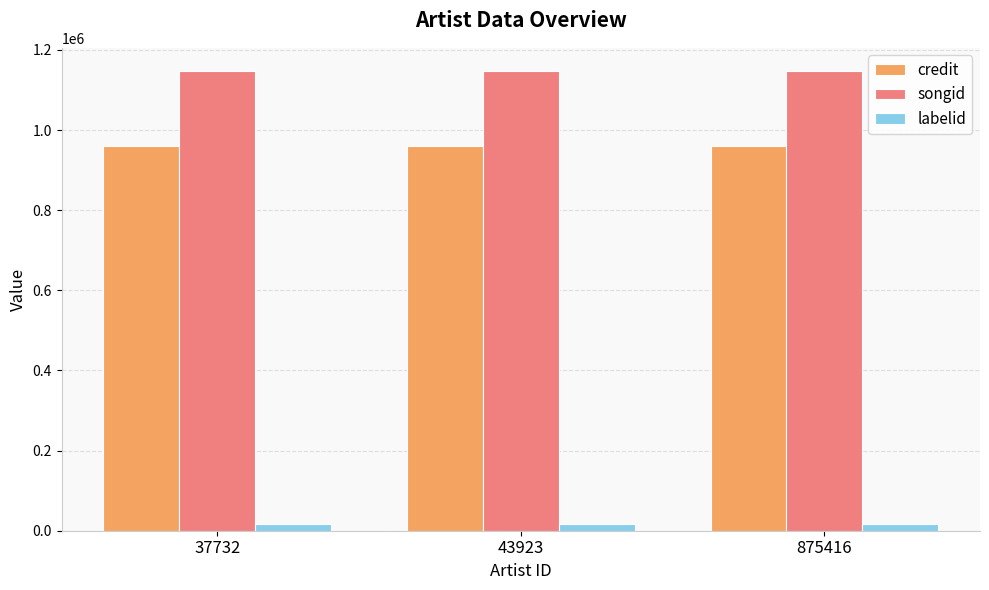

The songid series shows 505227 at 37732. True or false?

False